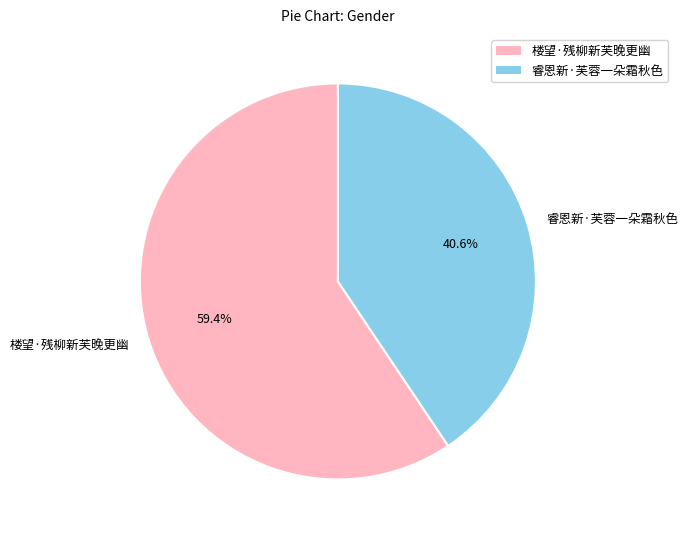

To the nearest percent, what is the average slice percentage?

50%